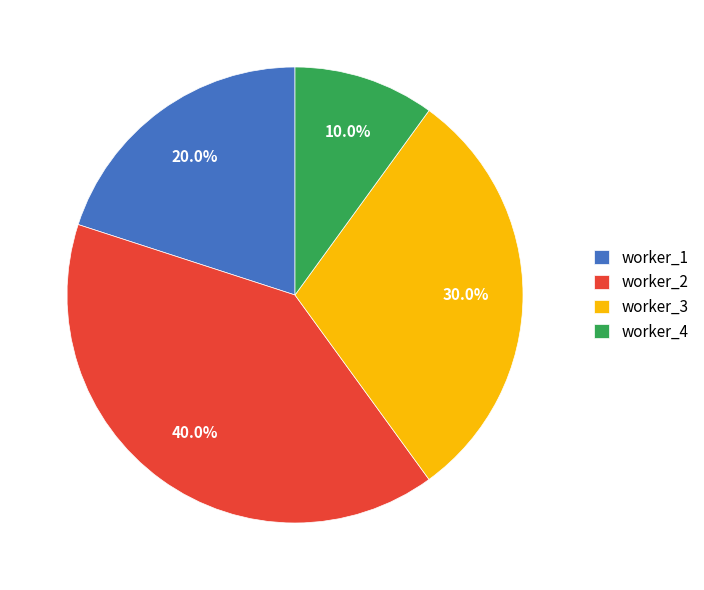

What is the smallest slice in the pie chart?

worker_4